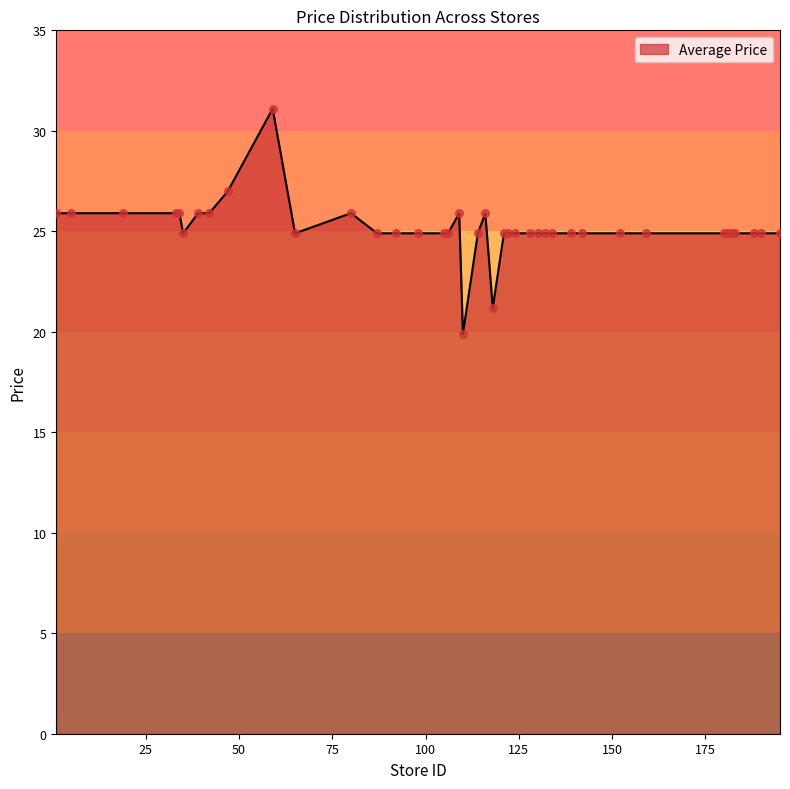

What is the difference between the maximum and minimum values?

11.2